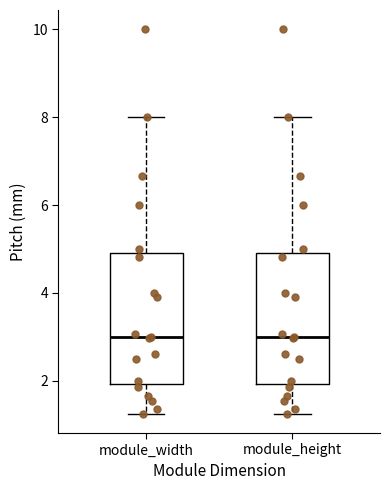

Where does the lower whisker of the box for module_width end on the y-axis? The values are not printed on the chart, so give them approximately, as read against the axis.

1.2